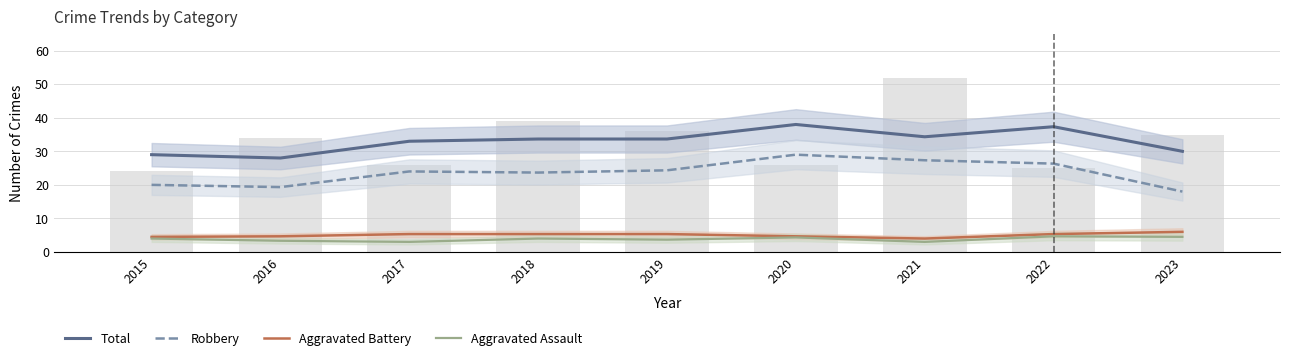

What is the spread (max minus min) of values at 2016?

24.7